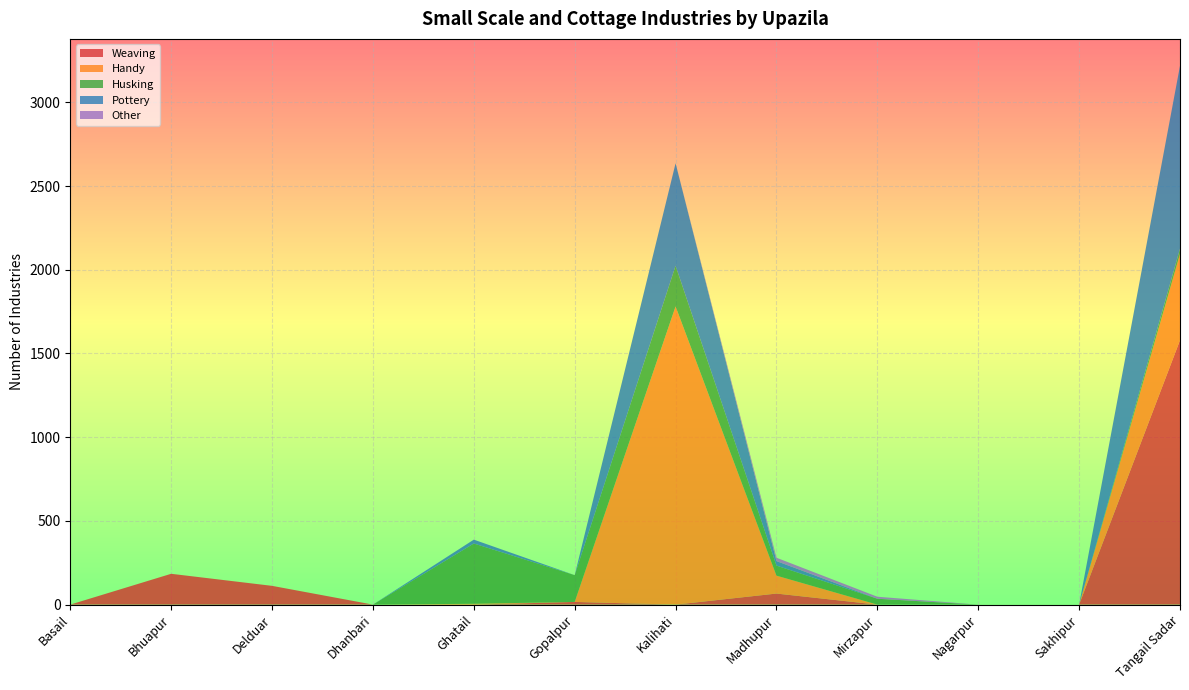

Reading left to right, list all the values displayed in this chart.

Weaving: Basail=0	Bhuapur=184	Delduar=112	Dhanbari=0	Ghatail=0	Gopalpur=16	Kalihati=0	Madhupur=66	Mirzapur=0	Nagarpur=0	Sakhipur=0	Tangail Sadar=1579
Handy: Basail=0	Bhuapur=0	Delduar=0	Dhanbari=0	Ghatail=5	Gopalpur=0	Kalihati=1781	Madhupur=107	Mirzapur=0	Nagarpur=0	Sakhipur=0	Tangail Sadar=515
Husking: Basail=0	Bhuapur=0	Delduar=0	Dhanbari=0	Ghatail=360	Gopalpur=160	Kalihati=243	Madhupur=60	Mirzapur=35	Nagarpur=0	Sakhipur=0	Tangail Sadar=32
Pottery: Basail=0	Bhuapur=0	Delduar=0	Dhanbari=0	Ghatail=23	Gopalpur=0	Kalihati=612	Madhupur=27	Mirzapur=0	Nagarpur=0	Sakhipur=0	Tangail Sadar=1092
Other: Basail=0	Bhuapur=0	Delduar=0	Dhanbari=0	Ghatail=0	Gopalpur=0	Kalihati=0	Madhupur=20	Mirzapur=12	Nagarpur=0	Sakhipur=0	Tangail Sadar=0